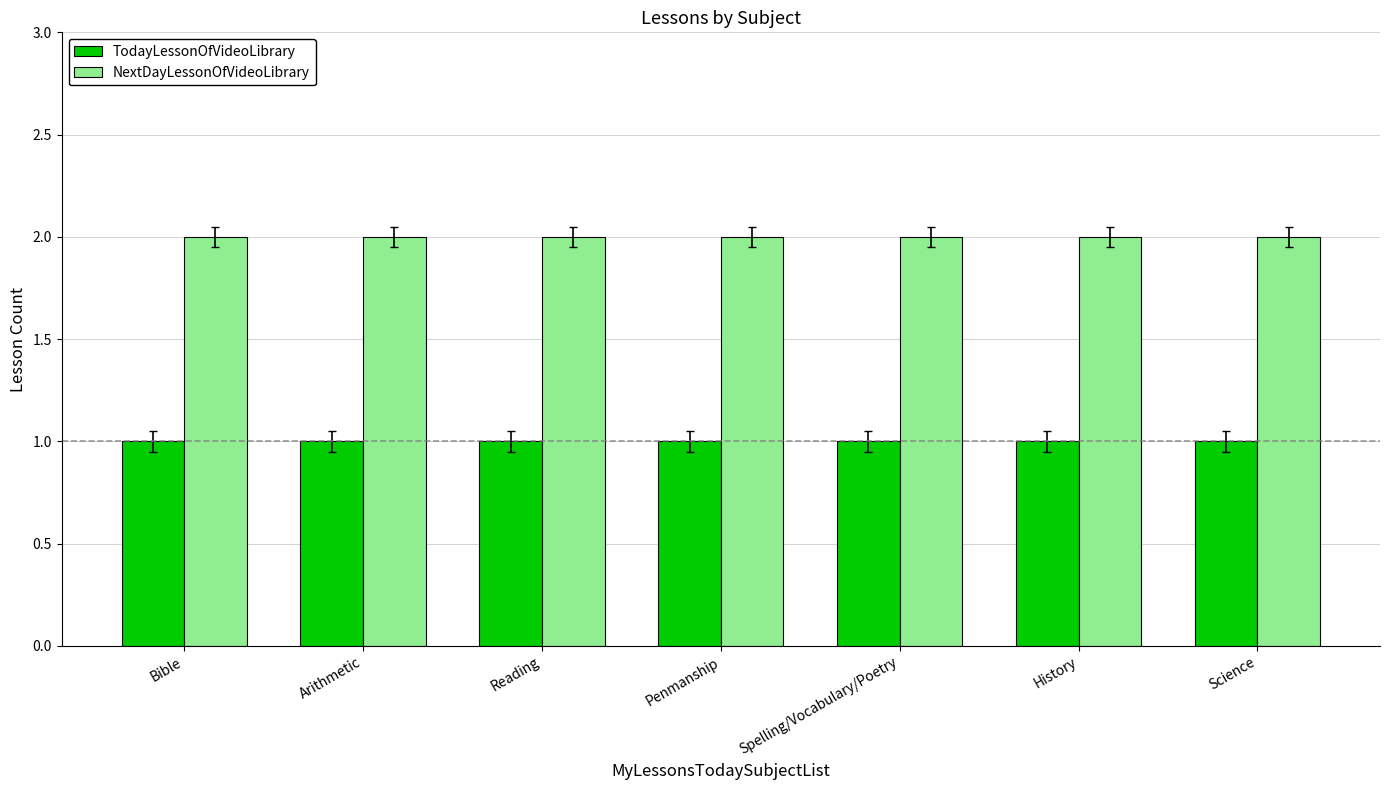

How many bars are there in each group?

2